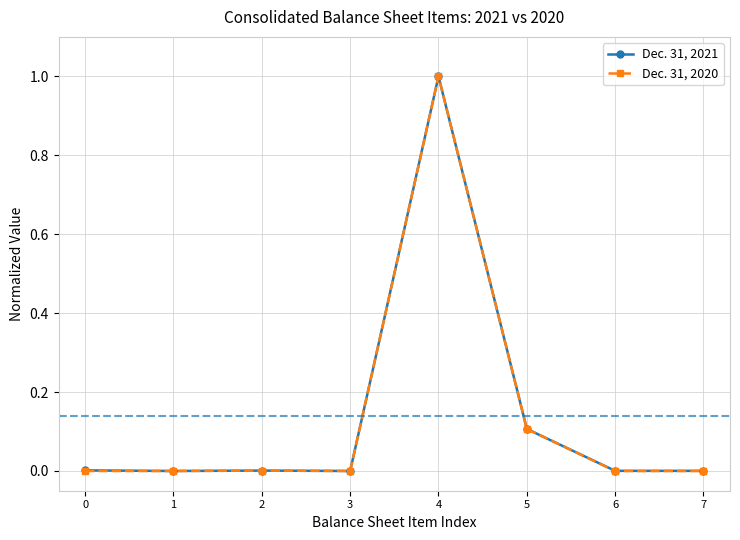

In Dec. 31, 2020, how many points are higher than both neighbors (excluding endpoints)?

2